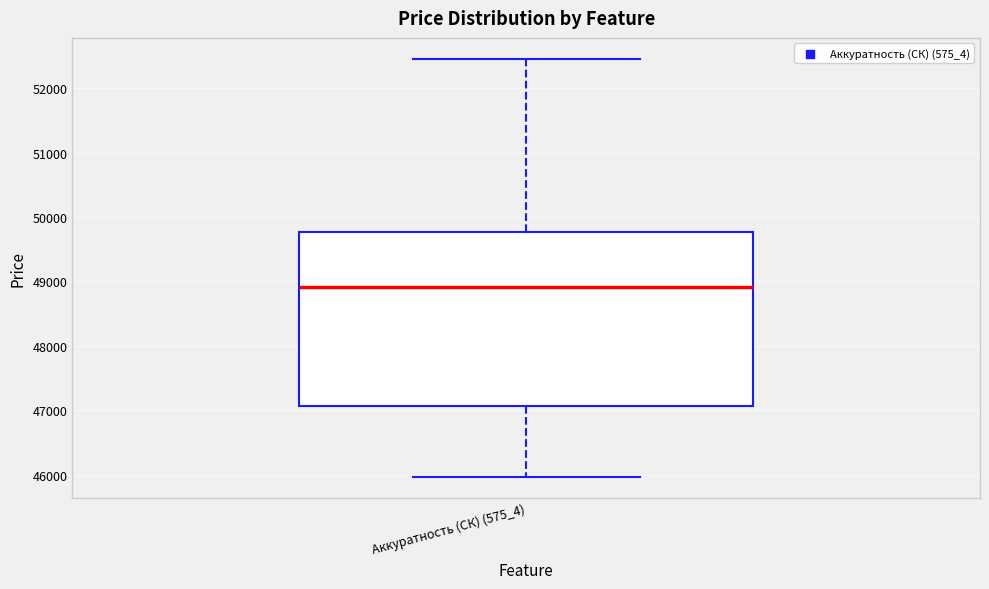

Where is the upper edge of the box for Аккуратность (СК) (575_4) on the y-axis? The values are not printed on the chart, so give them approximately, as read against the axis.

49800